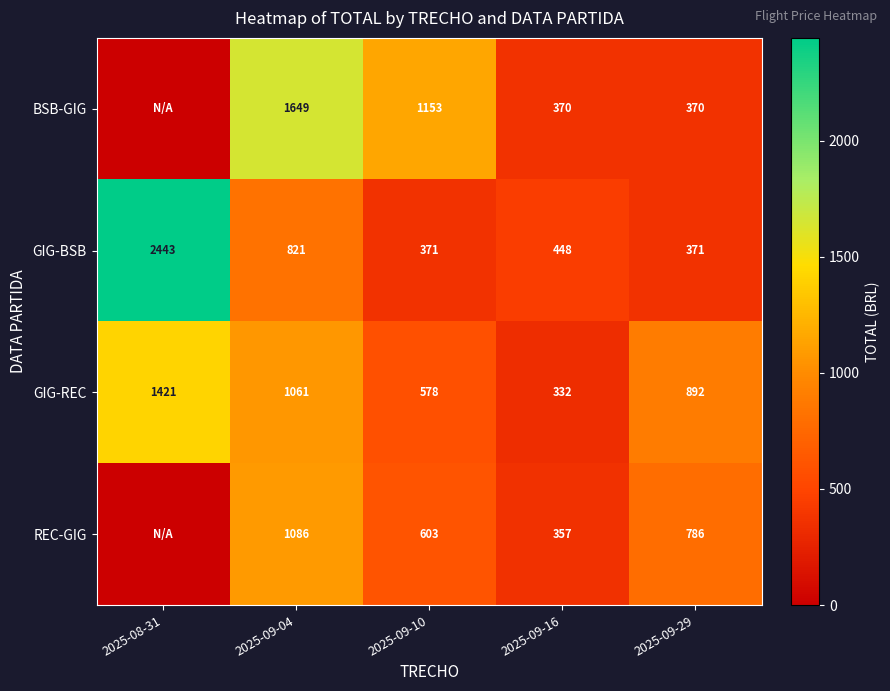

Is it true that REC-GIG equals 912.2 at 2025-09-10?

False